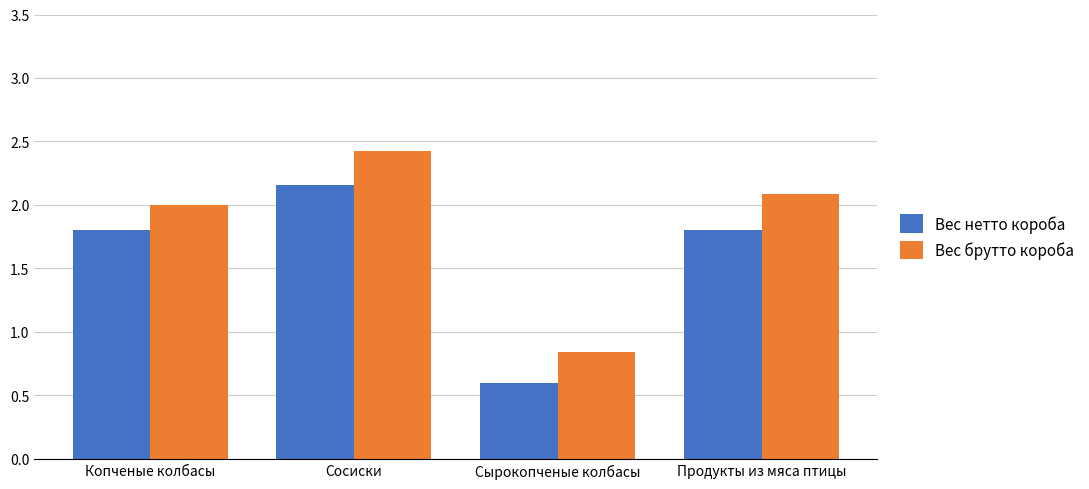

Is the value of Вес брутто короба at Продукты из мяса птицы greater than the value of Вес нетто короба at Сырокопченые колбасы?

Yes